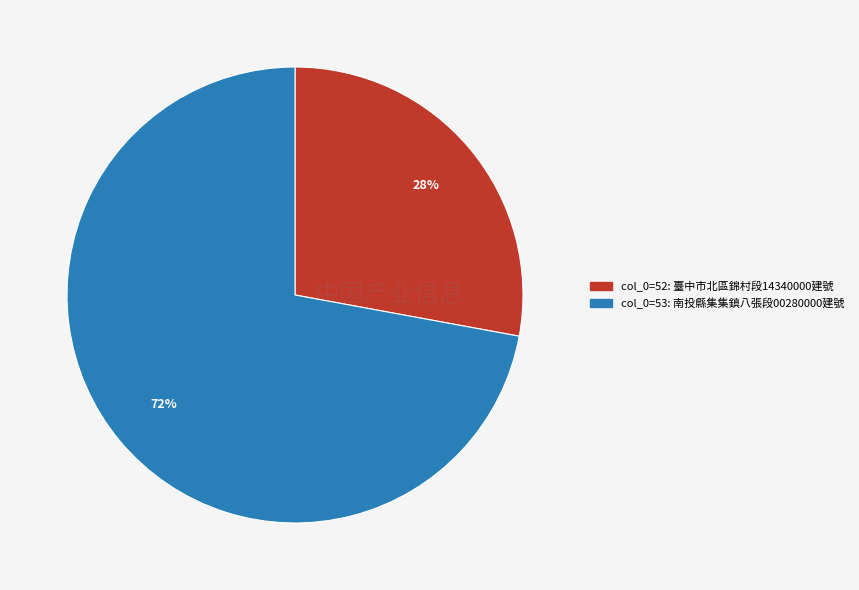

To the nearest percent, what is the difference between the largest and smallest slice percentages?

44%